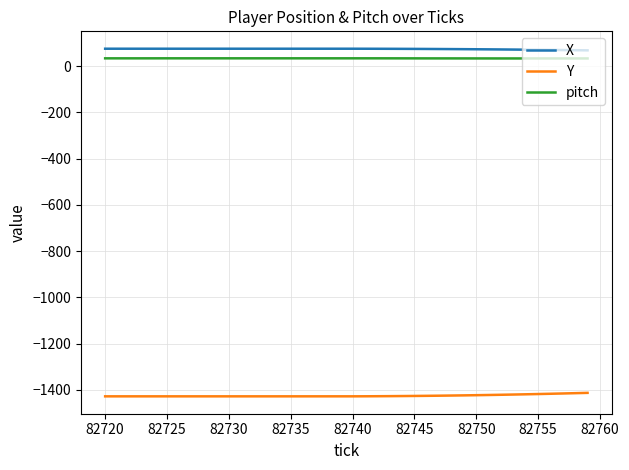

What is the minimum value shown in the chart?

-1428.0